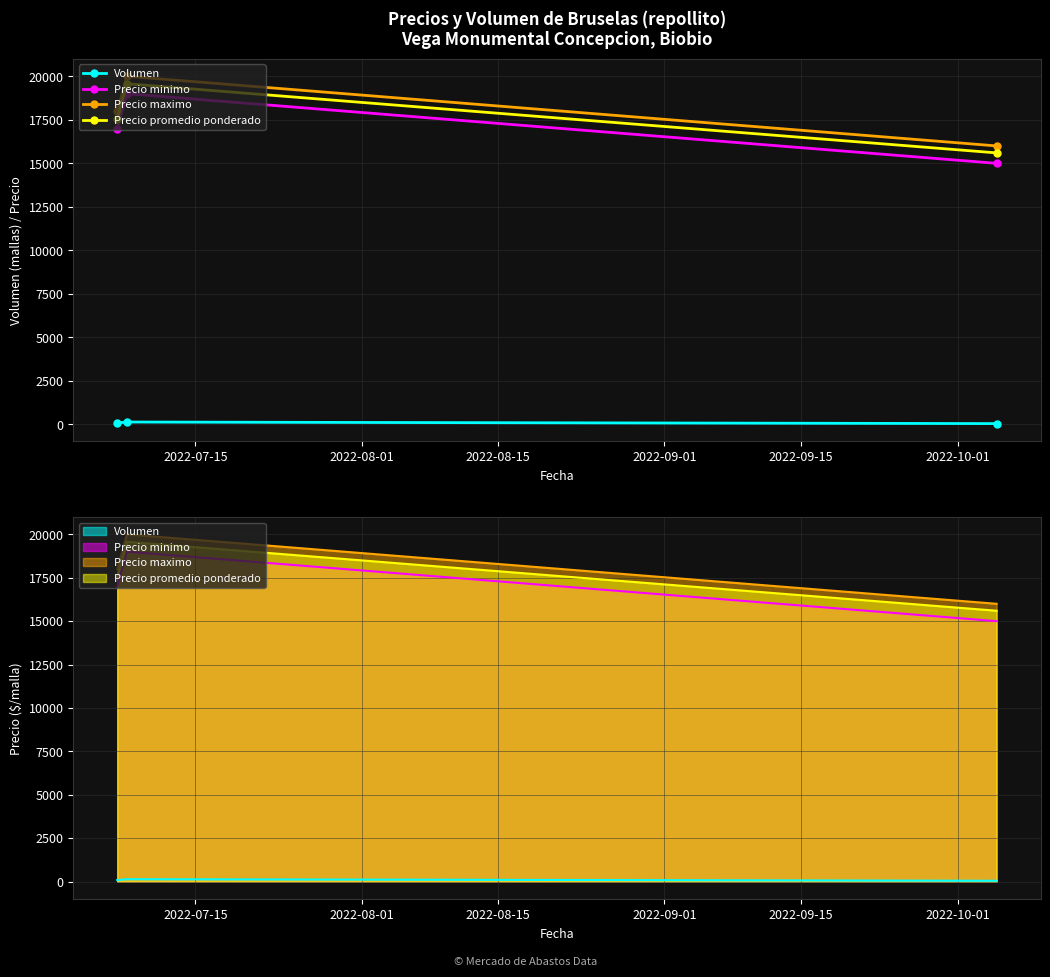

Is the value of Precio promedio ponderado at 2022-07-15 greater than the value of Precio maximo at 2022-08-15?

Yes